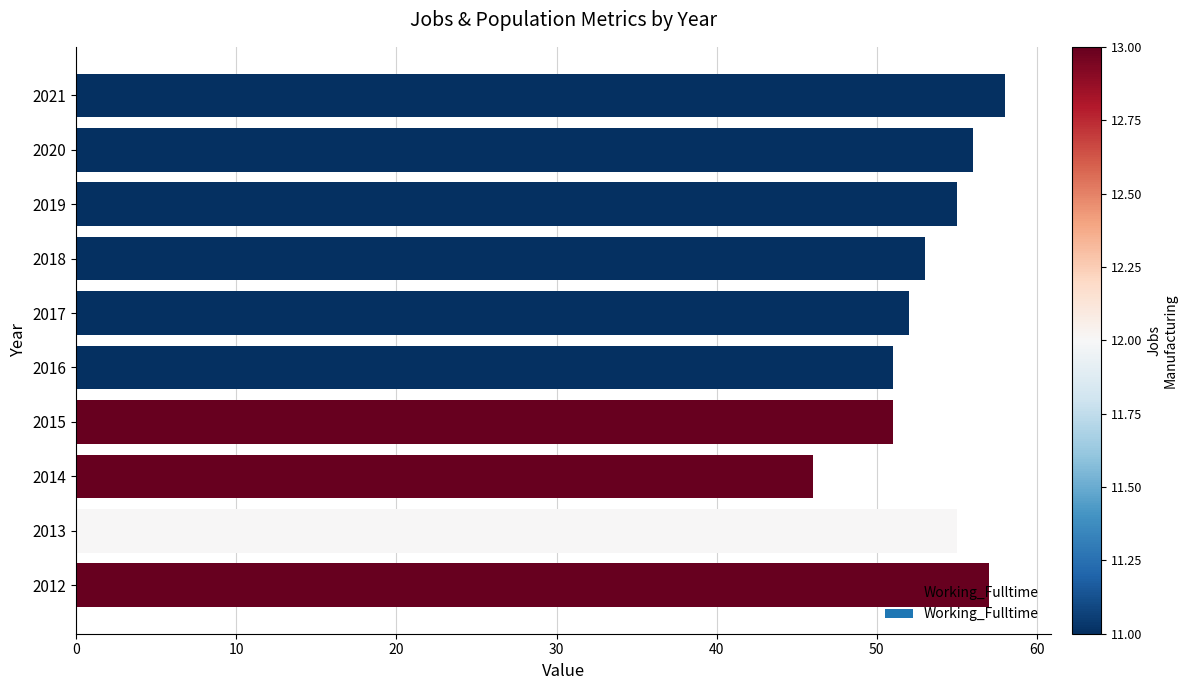

The chart shows a value of 23 at 2021. True or false?

False